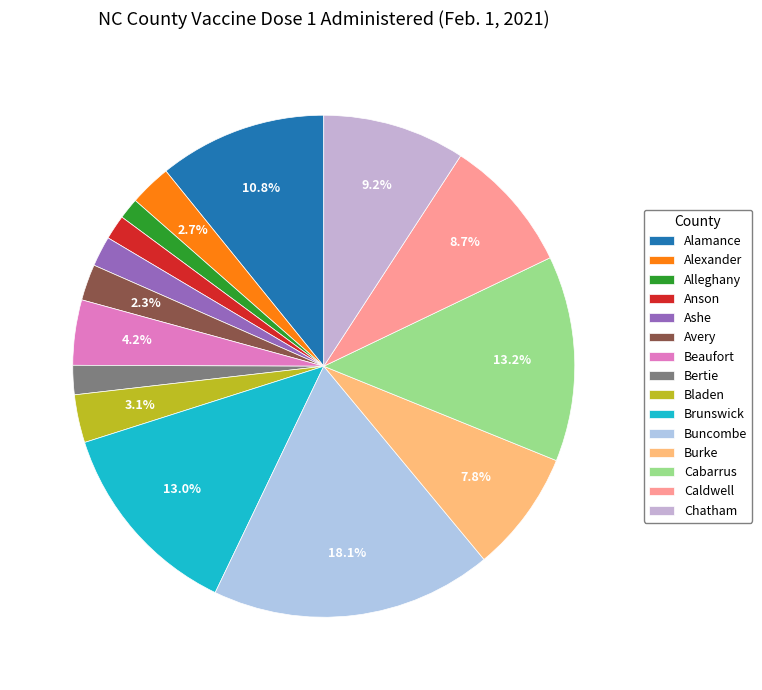

Is the sum of Ashe and Anson greater than half?

No